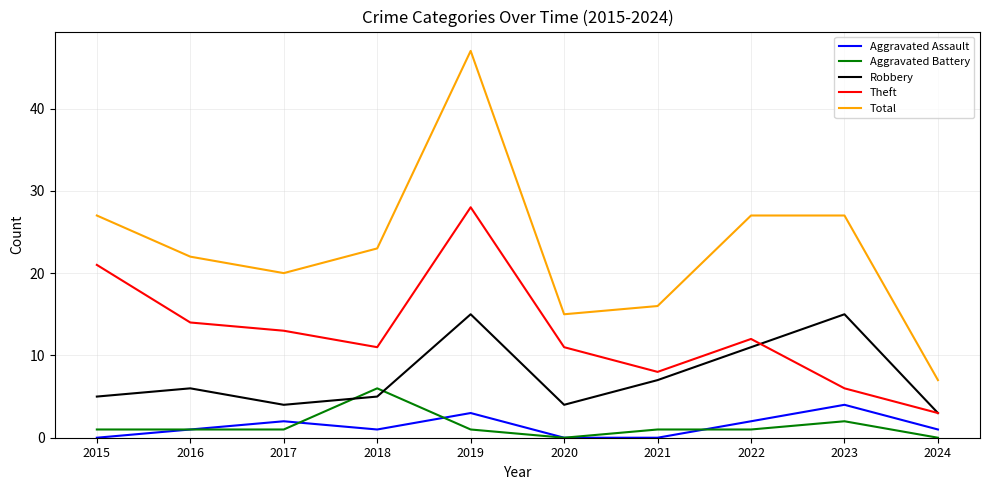

Is the value of Robbery at 2016 greater than the value of Aggravated Battery at 2017?

Yes